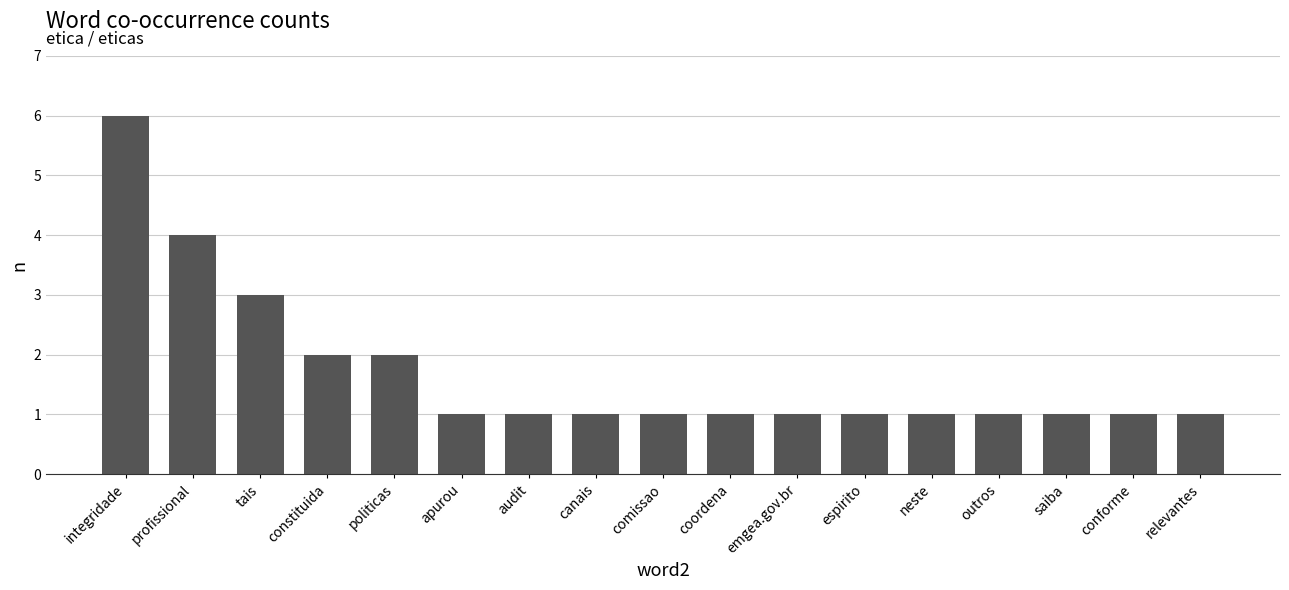

What is the label of the 17th bar from the right?

integridade